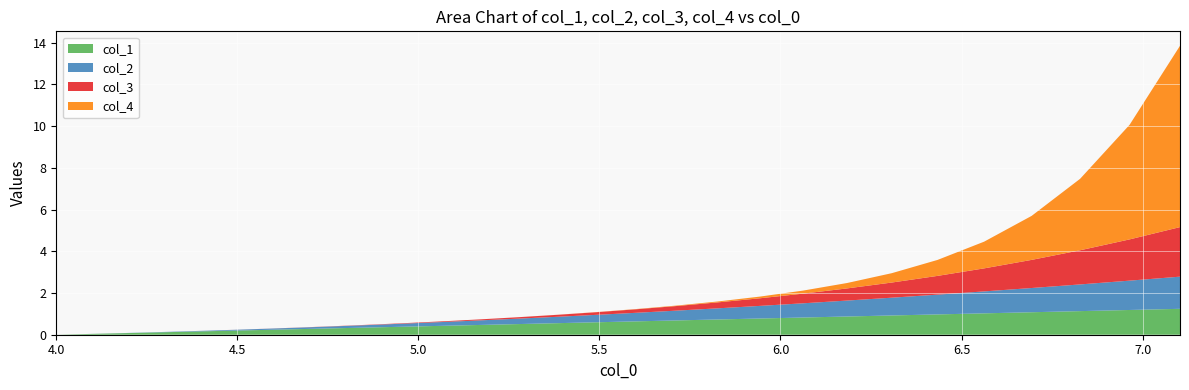

Reading left to right, transcribe all the data shown in this chart.

col_1: 0.0	0.0	0.1	0.1	0.1	0.2	0.2	0.2	0.3	0.3	0.4	0.4	0.4	0.5	0.5	0.6	0.6	0.6	0.7	0.7	0.8	0.8	0.9	0.9	1.0	1.0	1.1	1.1	1.2	1.2
col_2: 0.0	0.0	0.0	0.0	0.0	0.0	0.0	0.1	0.1	0.1	0.1	0.2	0.2	0.2	0.3	0.3	0.4	0.4	0.5	0.5	0.6	0.7	0.8	0.9	0.9	1.1	1.2	1.3	1.4	1.5
col_3: 0.0	0.0	0.0	0.0	0.0	0.0	0.0	0.0	0.0	0.0	0.0	0.0	0.0	0.0	0.1	0.1	0.1	0.2	0.2	0.3	0.4	0.5	0.6	0.7	0.9	1.1	1.3	1.6	2.0	2.4
col_4: 0.0	0.0	0.0	0.0	0.0	0.0	0.0	0.0	0.0	0.0	0.0	0.0	0.0	0.0	0.0	0.0	0.0	0.0	0.0	0.0	0.1	0.1	0.3	0.4	0.8	1.3	2.1	3.4	5.5	8.7